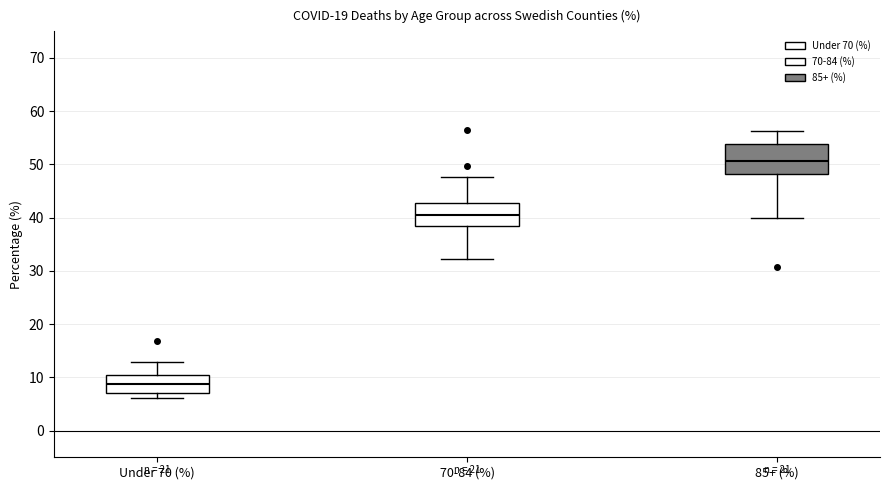

Comparing the boxes themselves (not the whiskers), which one is the tallest?

85+ (%)